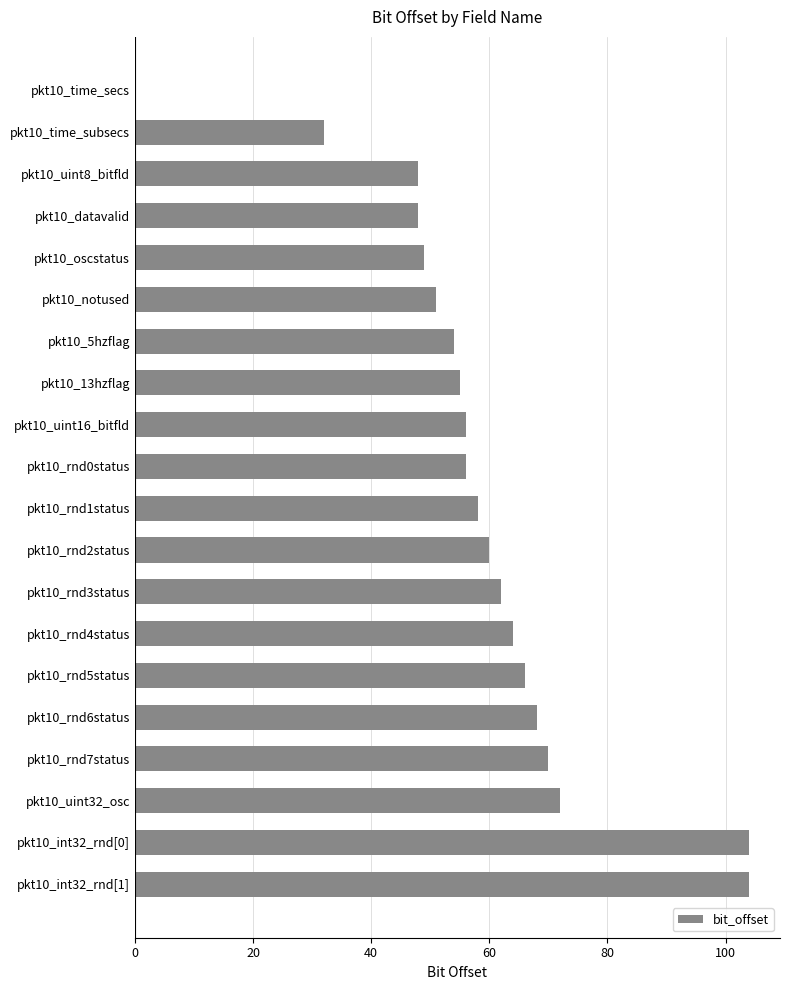

Reading top to bottom, what are all the values shown in this chart?

pkt10_time_secs=0	pkt10_time_subsecs=32	pkt10_uint8_bitfld=48	pkt10_datavalid=48	pkt10_oscstatus=49	pkt10_notused=51	pkt10_5hzflag=54	pkt10_13hzflag=55	pkt10_uint16_bitfld=56	pkt10_rnd0status=56	pkt10_rnd1status=58	pkt10_rnd2status=60	pkt10_rnd3status=62	pkt10_rnd4status=64	pkt10_rnd5status=66	pkt10_rnd6status=68	pkt10_rnd7status=70	pkt10_uint32_osc=72	pkt10_int32_rnd[0]=104	pkt10_int32_rnd[1]=104